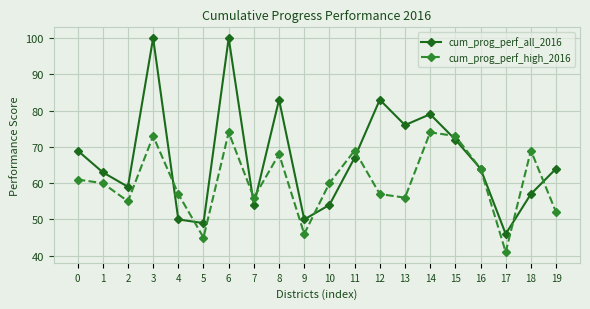

Which series has the largest range (max minus min)?

cum_prog_perf_all_2016